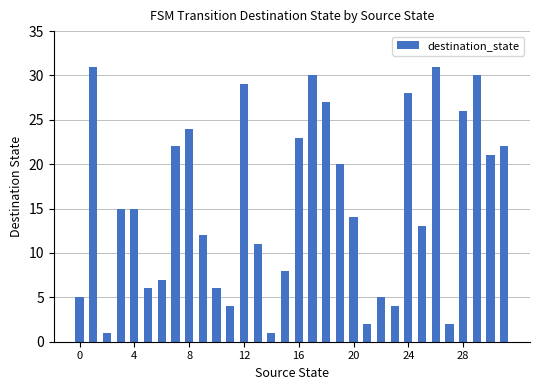

What is the maximum value shown in the chart?

31